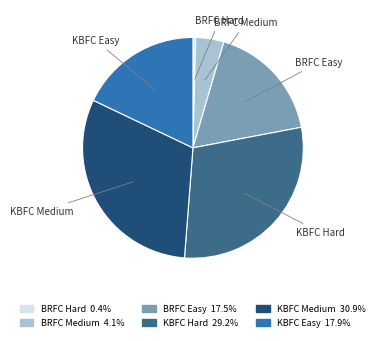

Approximately how many times larger is the value at BRFC Medium 4.1% compared to BRFC Hard 0.4%?

10.4